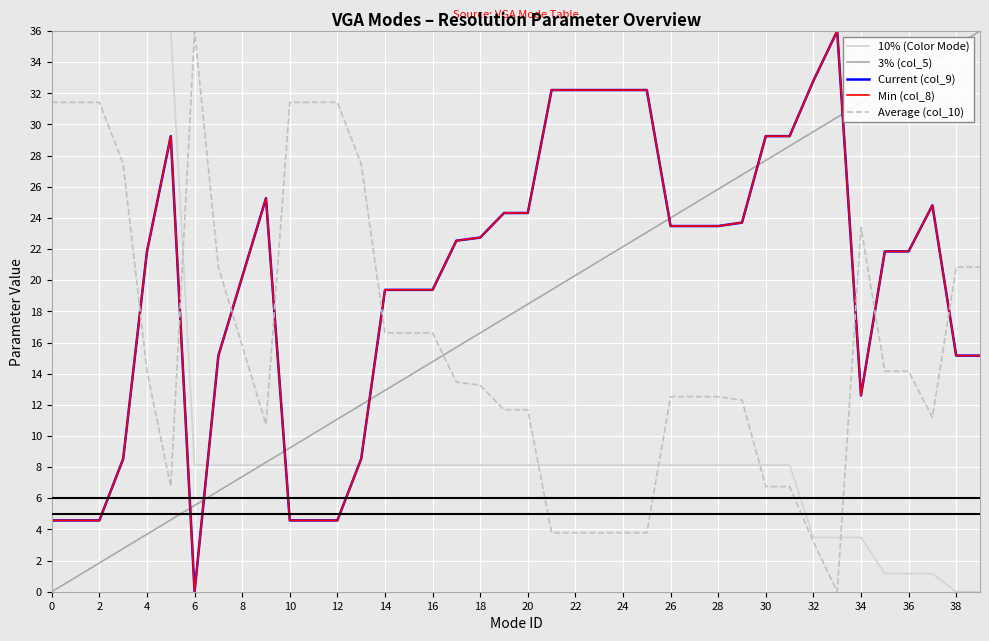

Does the chart have visible grid lines?

Yes